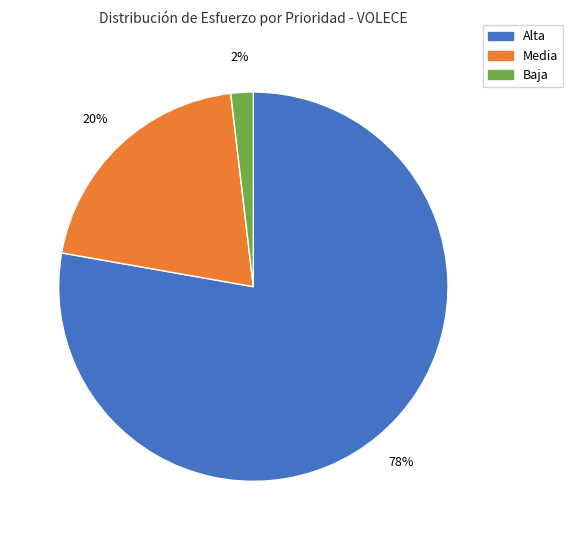

To the nearest percent, what portion does Alta represent?

78%